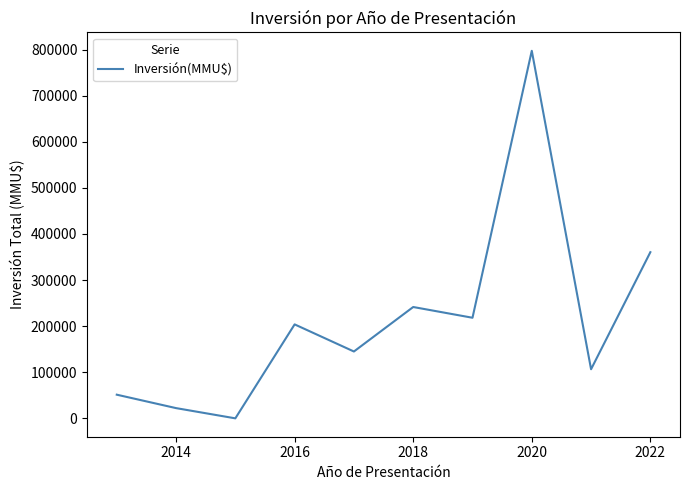

How many interior local valleys (lower than both neighbors) does the data have?

4